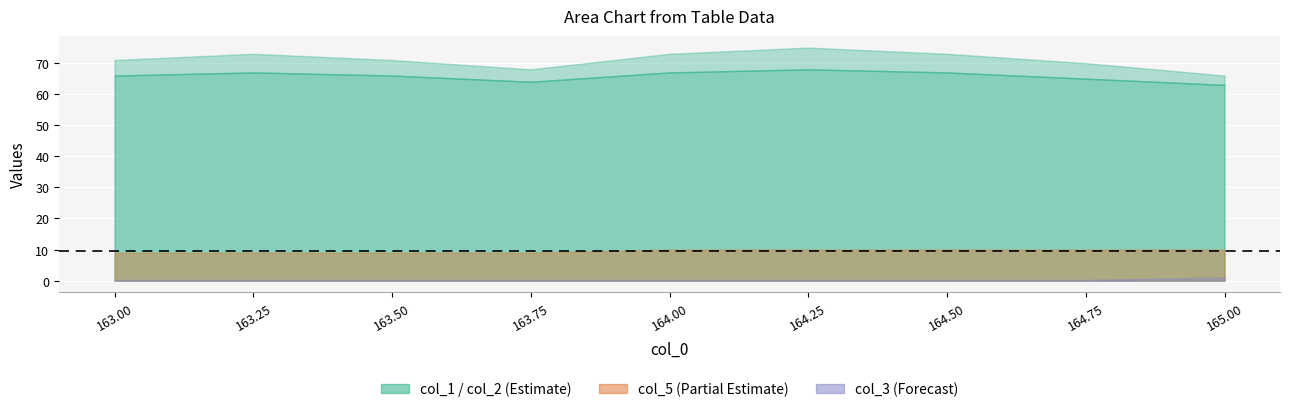

What is the label of the 4th point from the left?

163.75